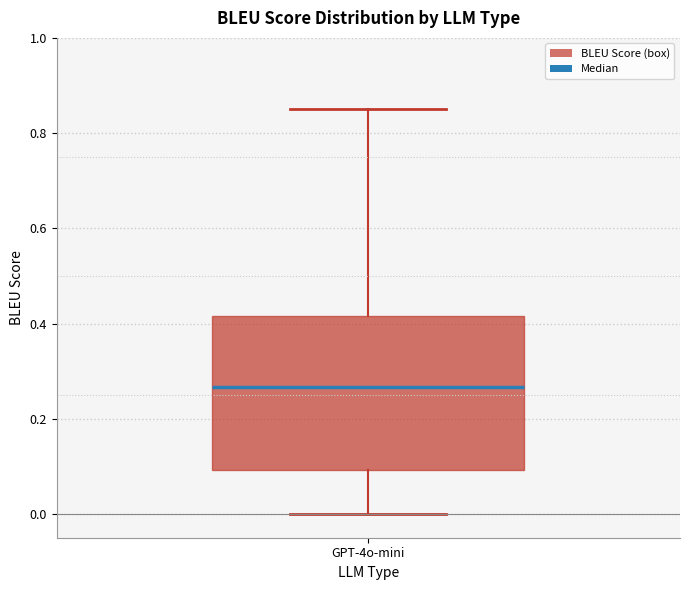

Where is the upper edge of the box for GPT-4o-mini on the y-axis? The values are not printed on the chart, so give them approximately, as read against the axis.

0.42